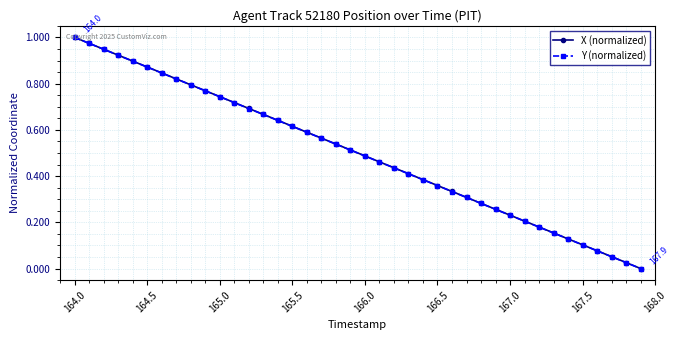

How many data points does each series have?

40